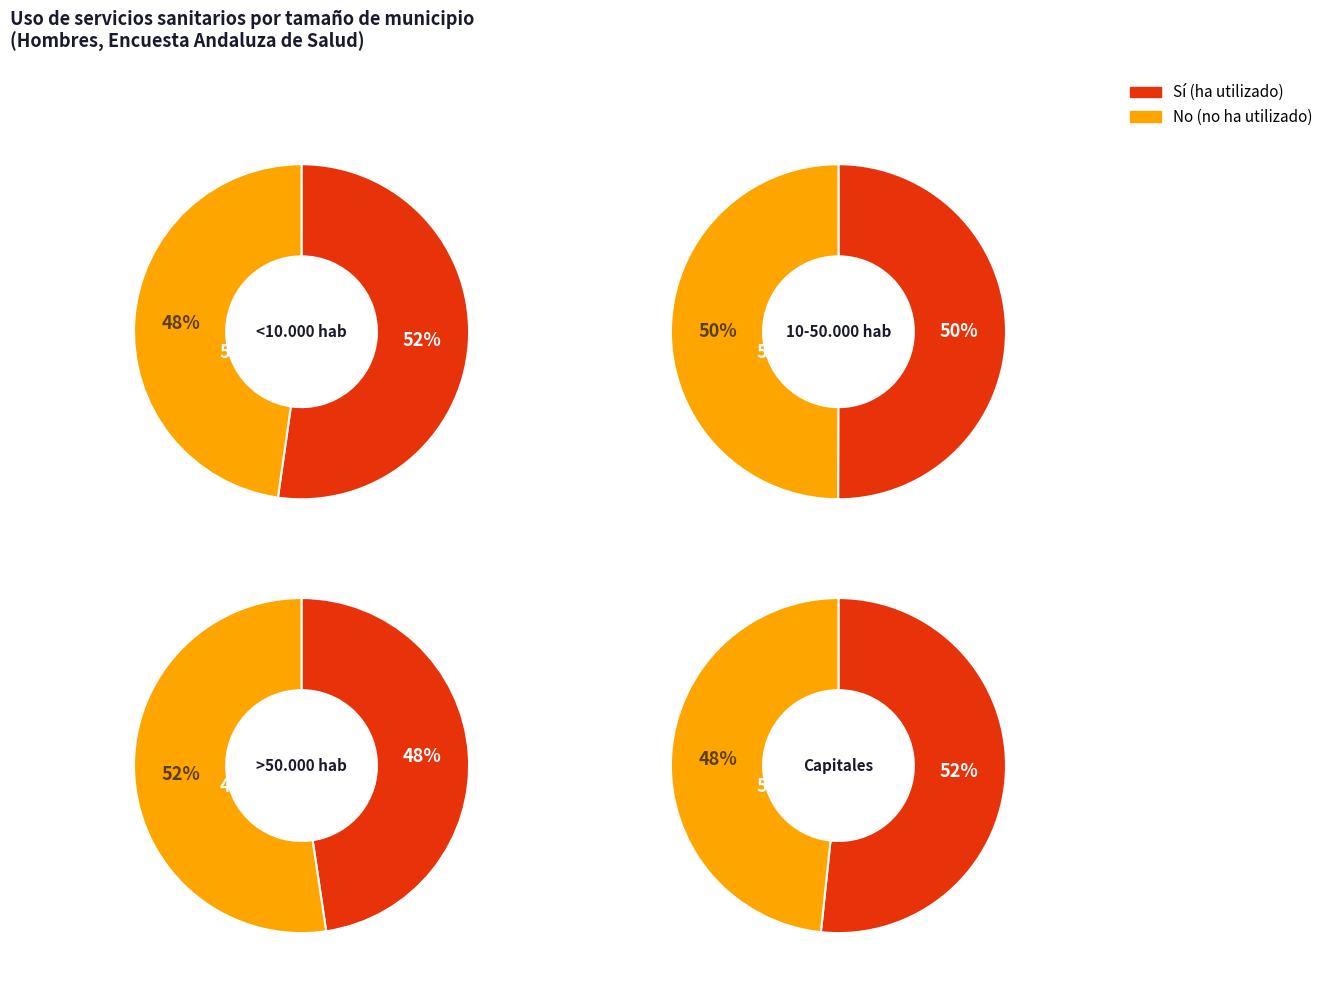

Which series changed the most between 10-50.000 hab and Capitales?

No